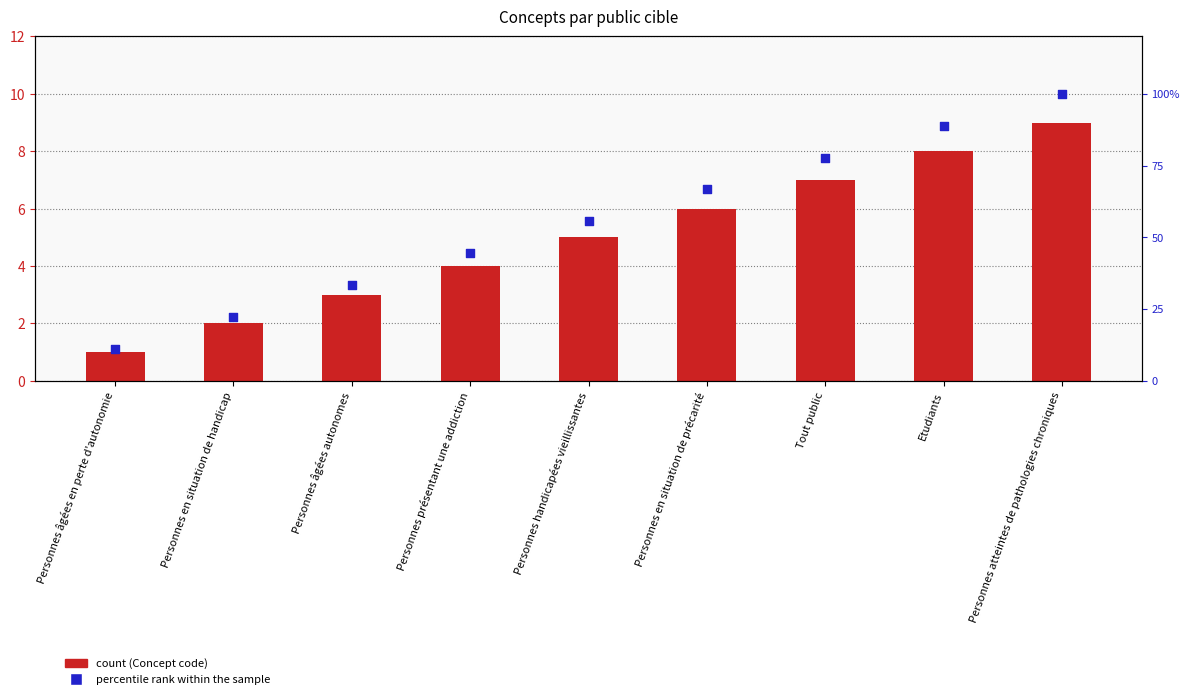

Which series reaches the maximum Y coordinate?

Percentile rank